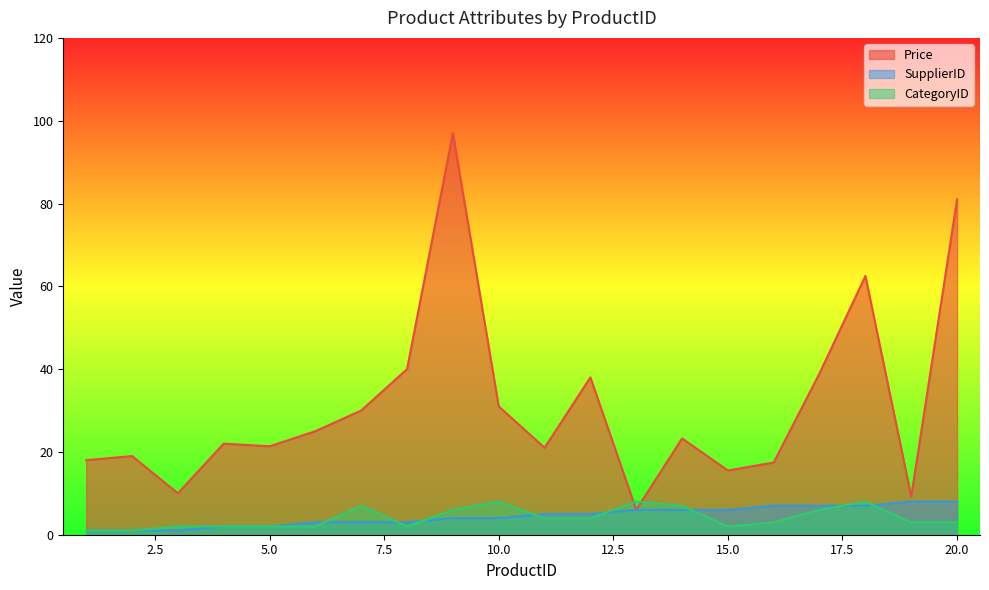

Count the number of data series in this chart.

3